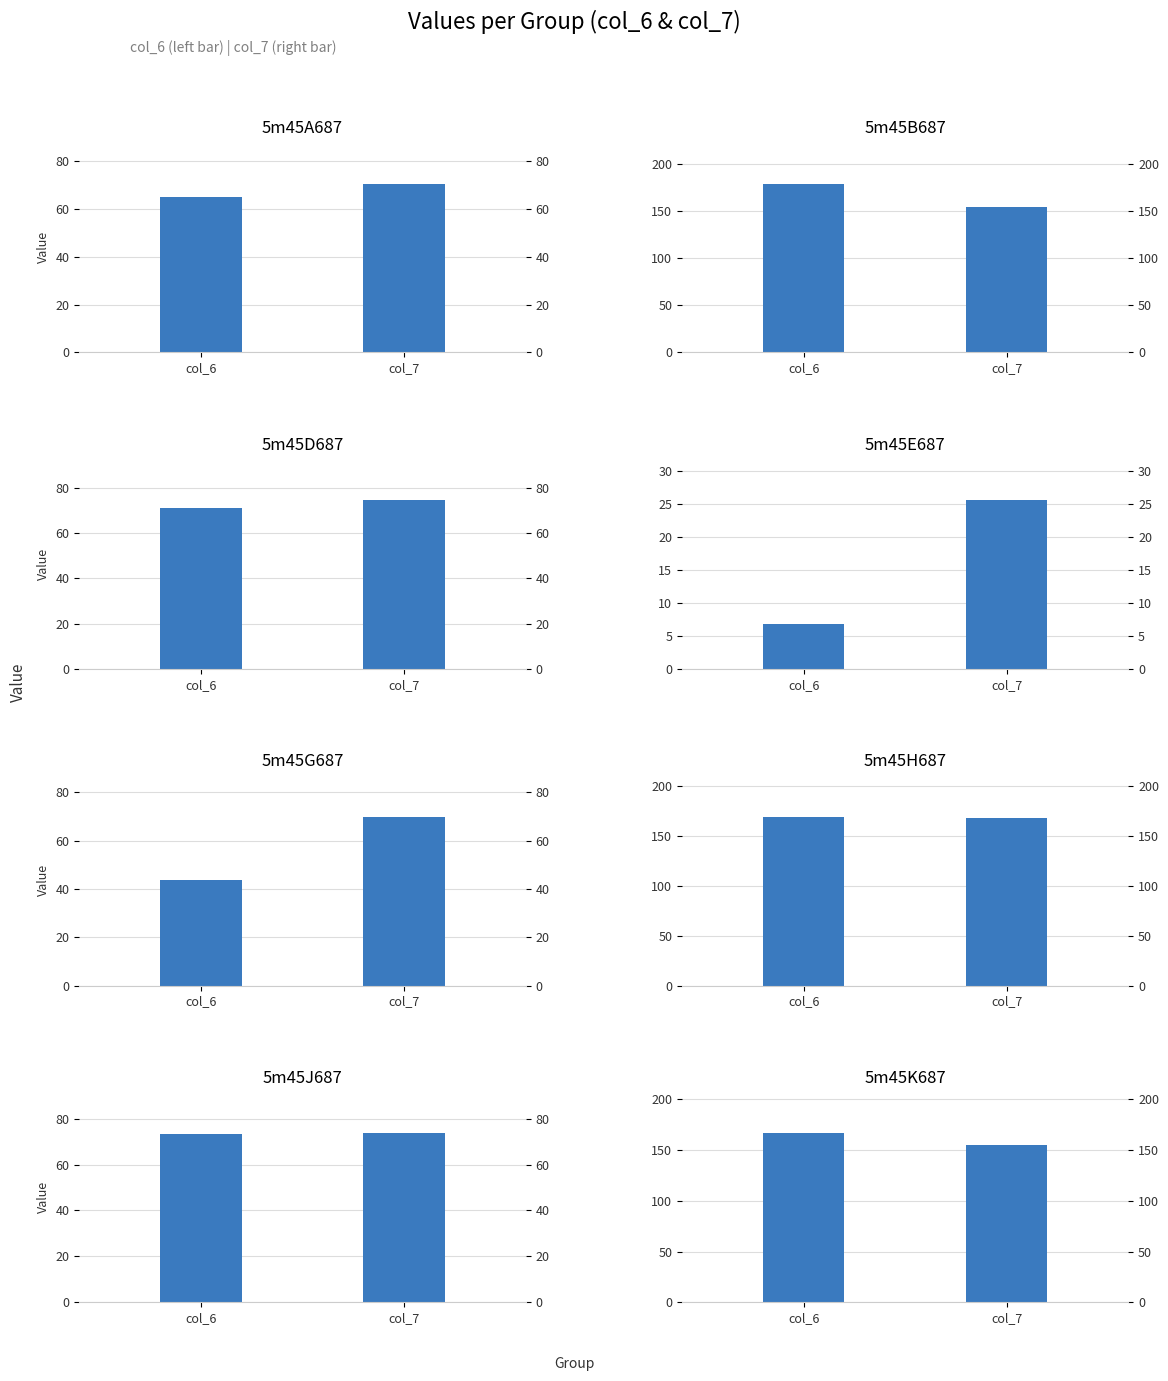

List the series in order of their peak value, highest first.

col_6, col_7